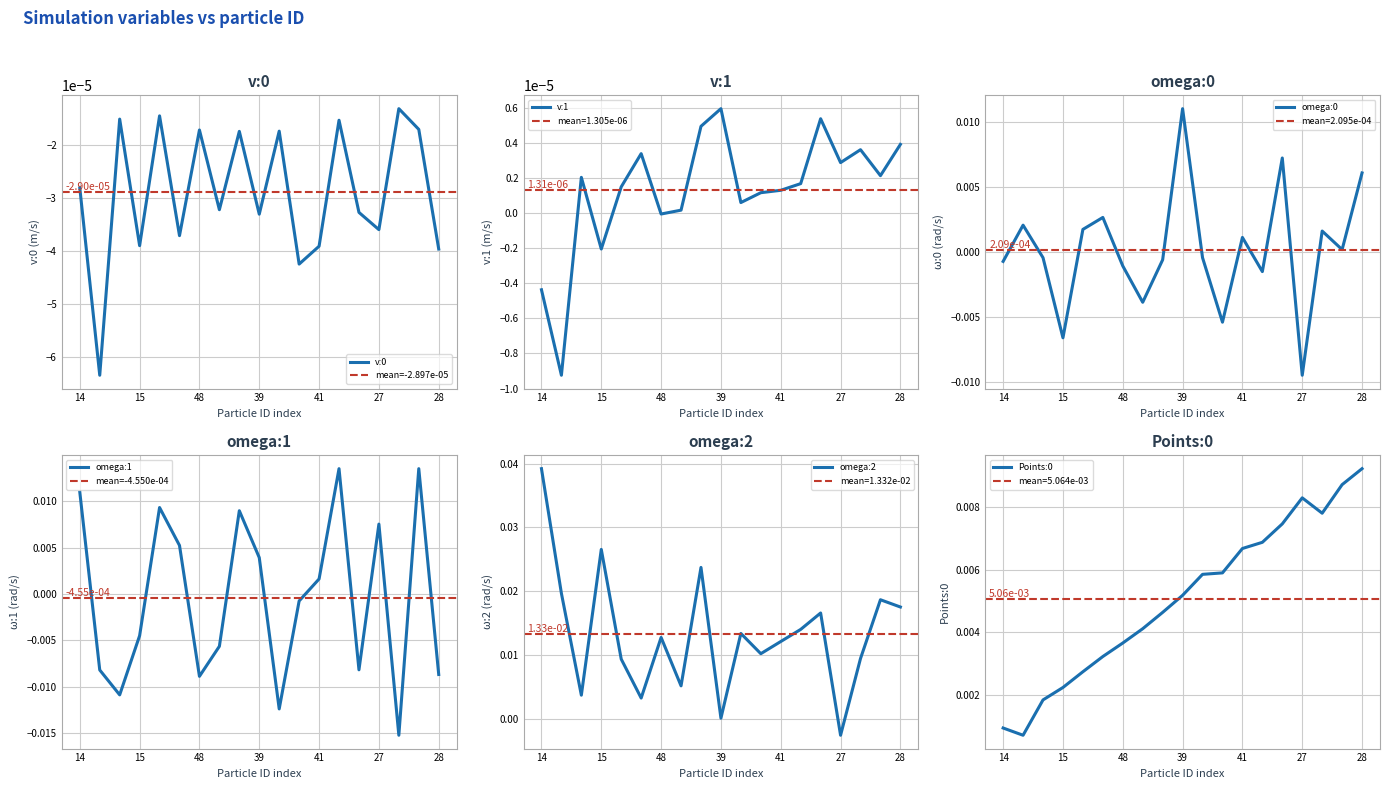

Rank the categories by omega:1 value from highest to lowest.

54, 29, 14, 45, 19, 27, 57, 39, 41, 90, 15, 83, 89, 33, 28, 48, 72, 4, 75